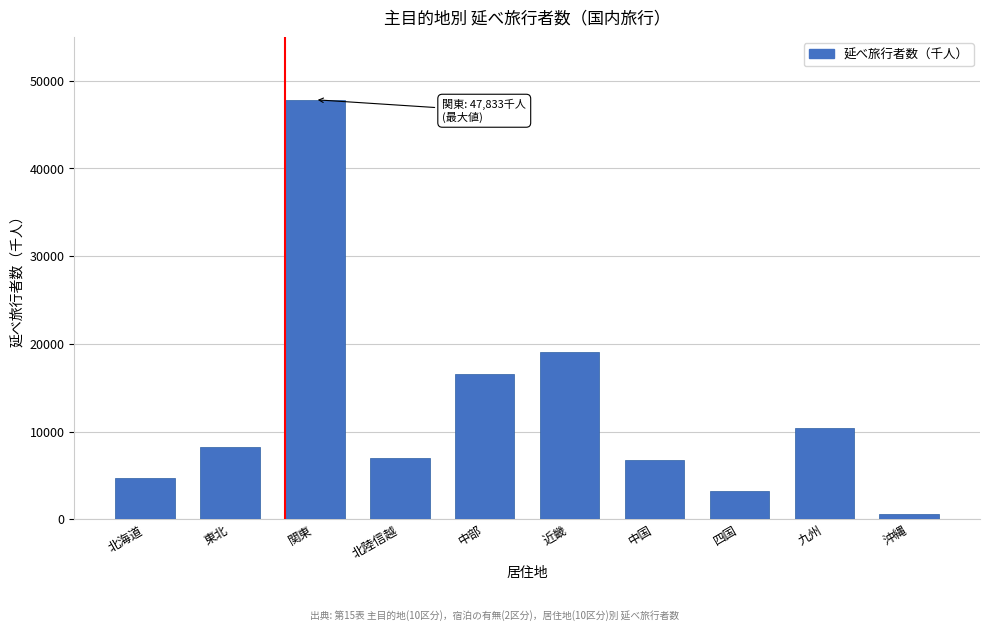

Where is the data nearest to the value 24208?

近畿